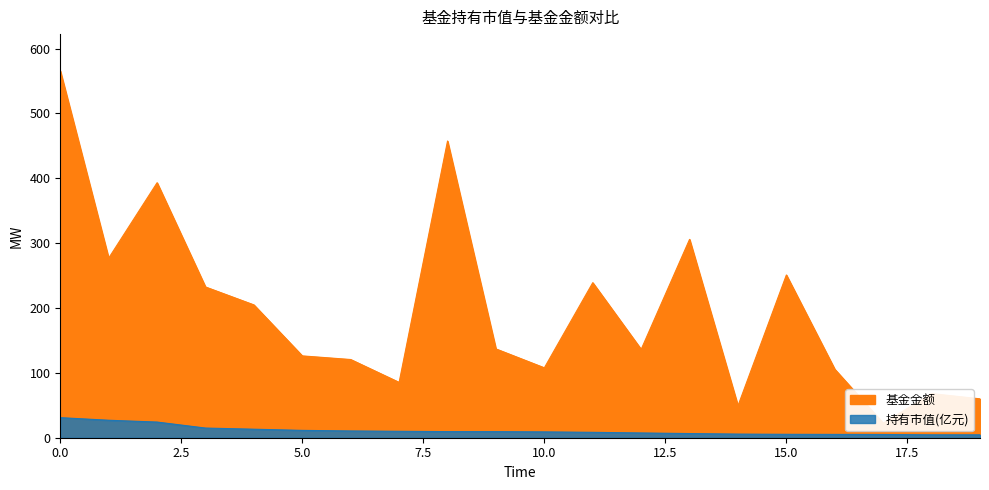

What is the minimum value for 基金金额?

22.5